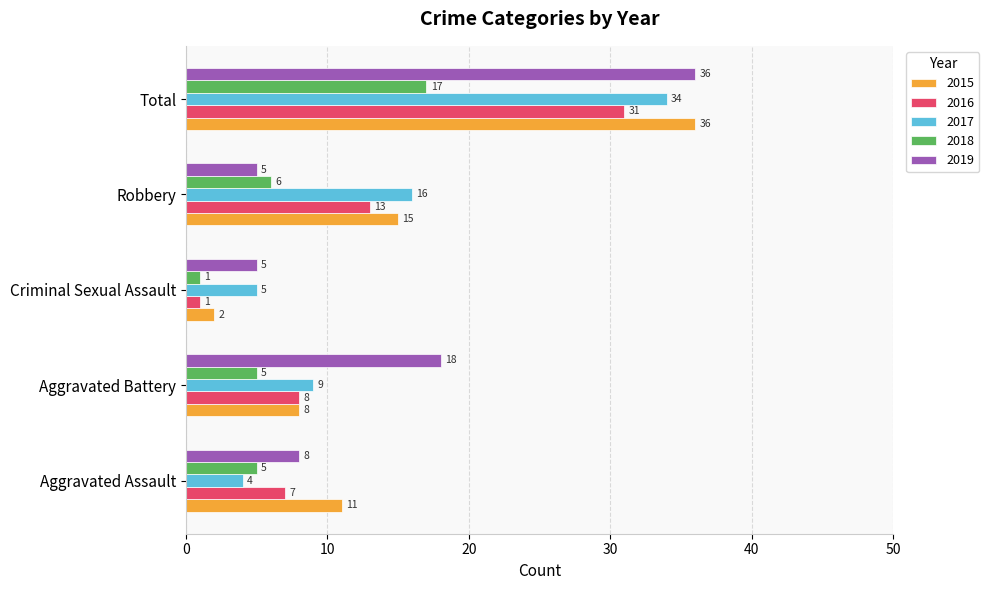

Rank the series at Aggravated Assault from highest to lowest value.

2015, 2019, 2016, 2018, 2017